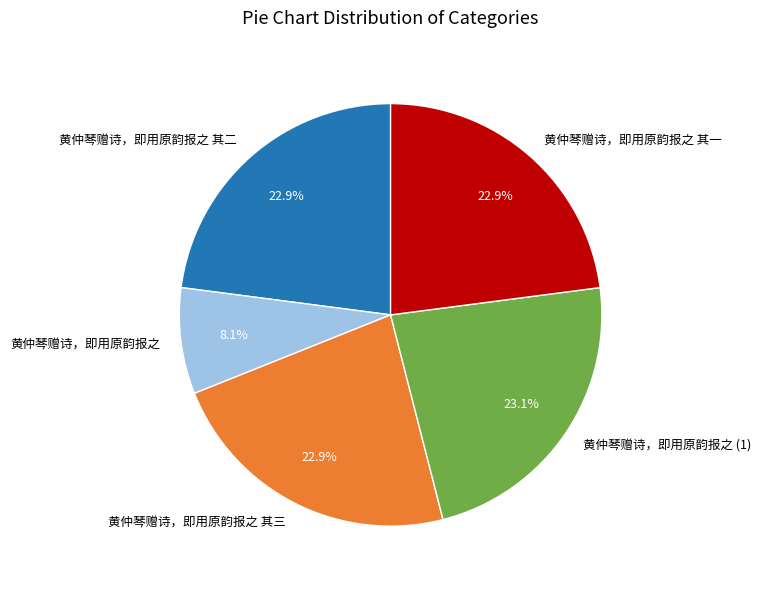

Does any single category account for the majority?

No